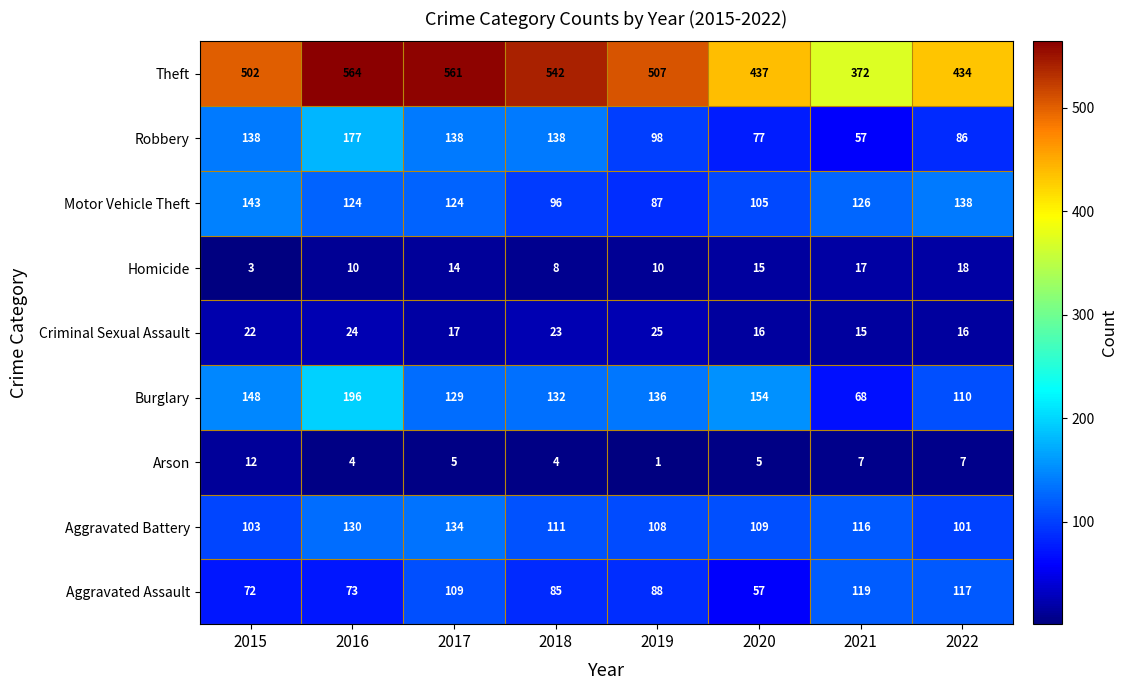

What is the total value across all series at 2022?

1027